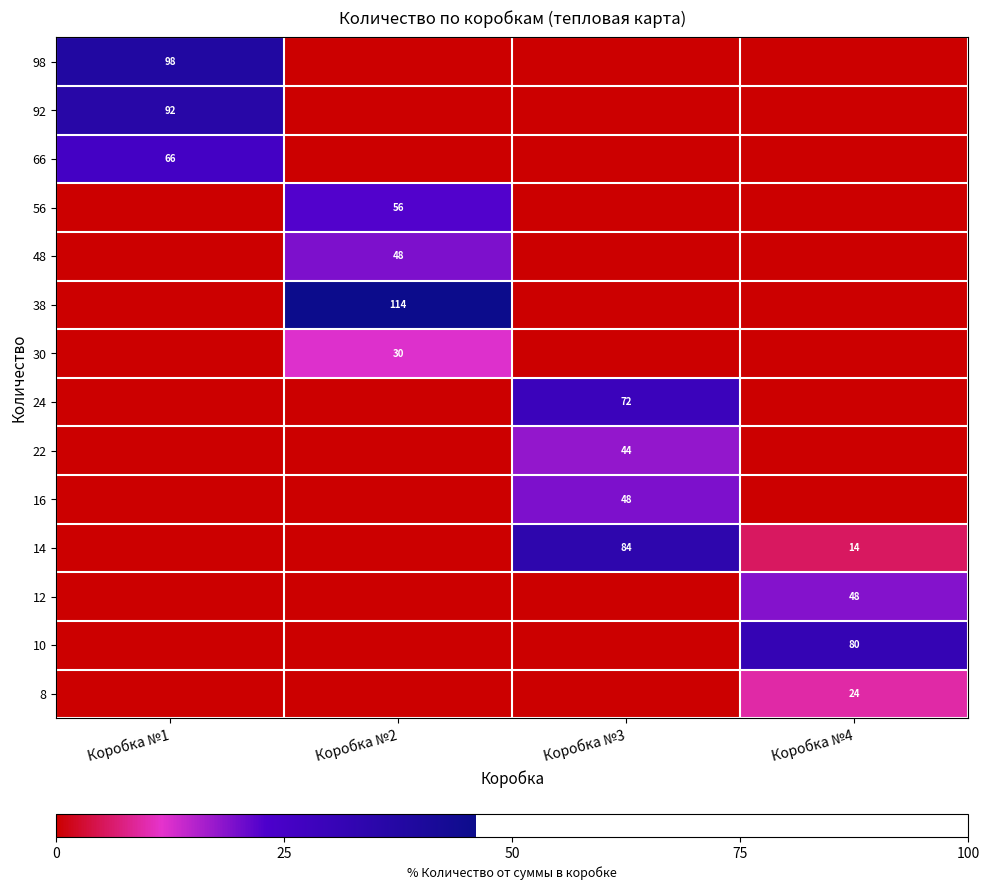

At which category is the sum across all series the highest?

Коробка №1